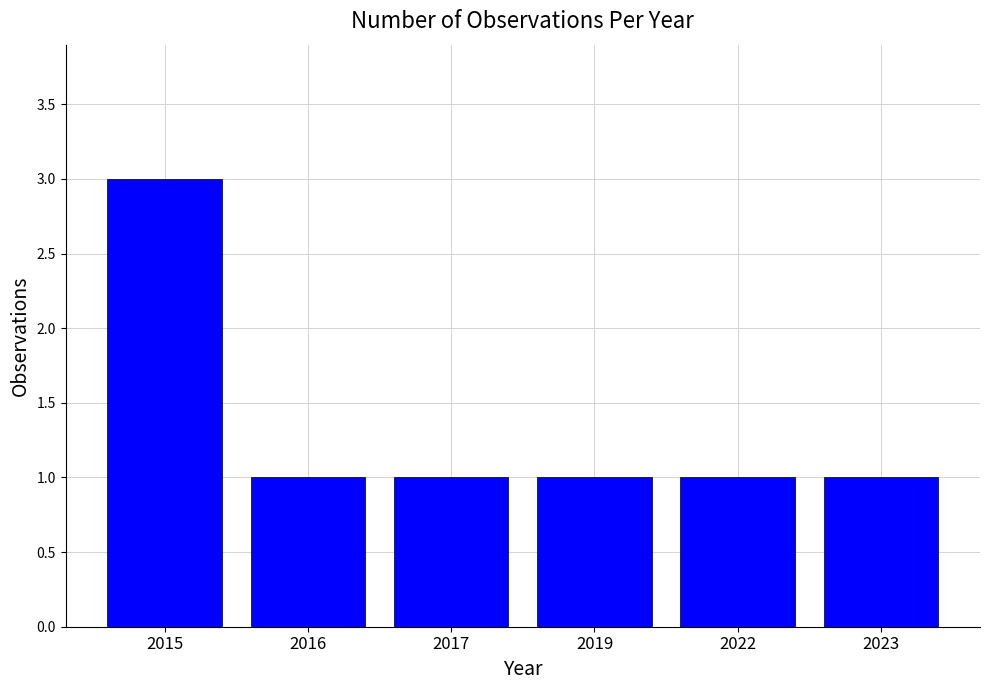

The value at 2017 is 0. True or false?

False